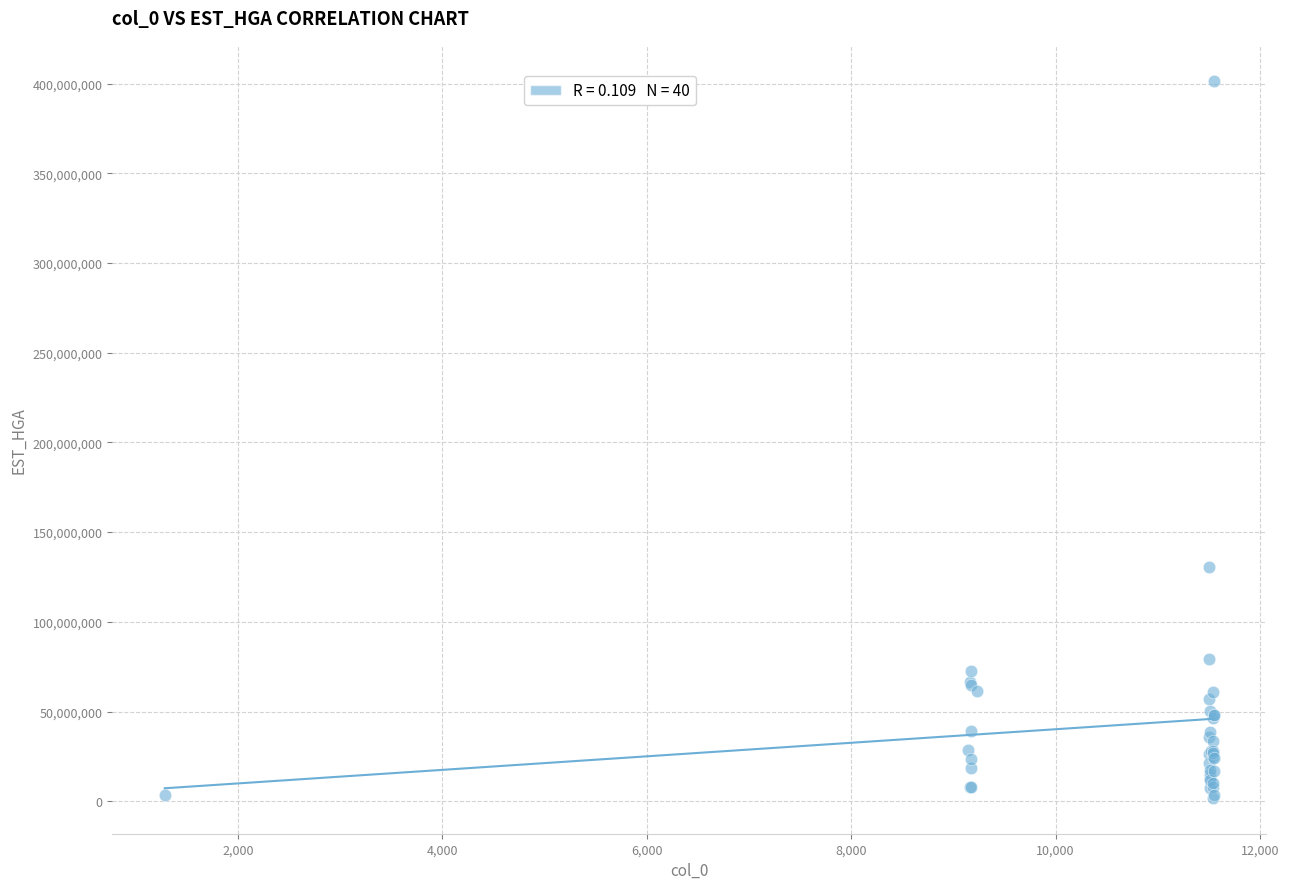

What Y value in the scatter plot is closest to 201744902?

130723385